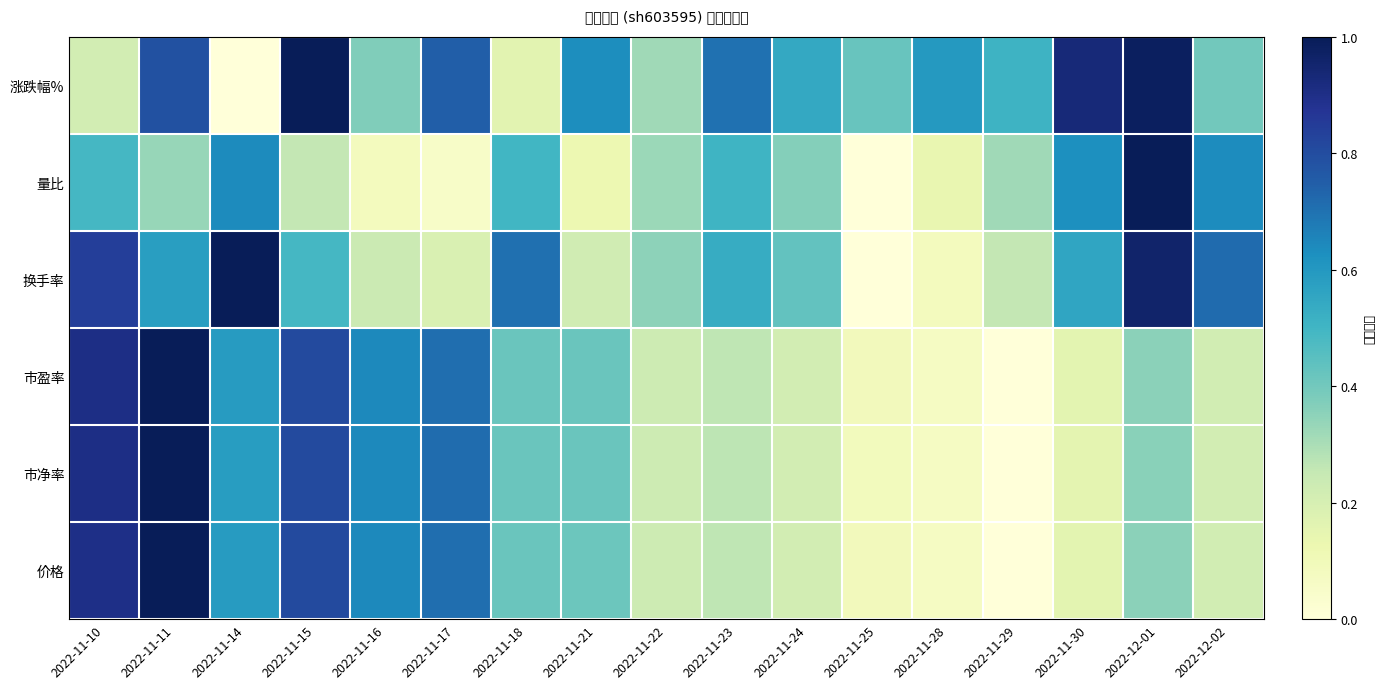

At how many categories does at least one series exceed 0?

17